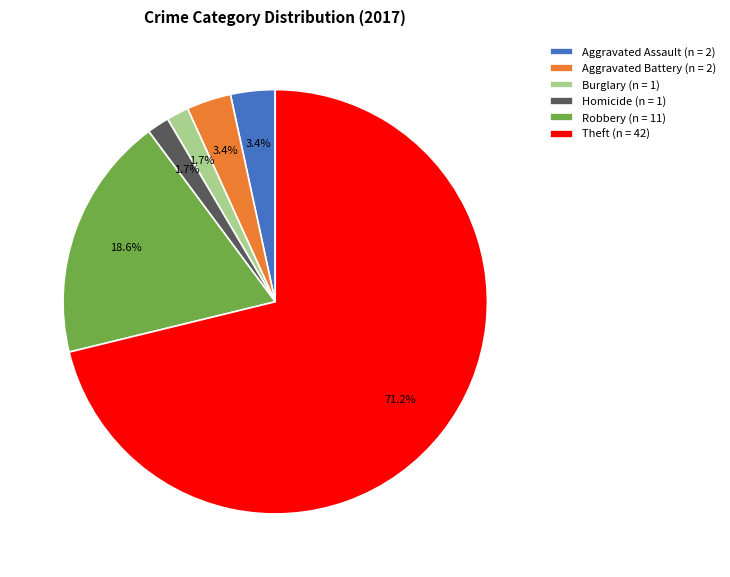

Approximately how many times larger is the value at Aggravated Assault (n = 2) compared to Aggravated Battery (n = 2)?

1.0